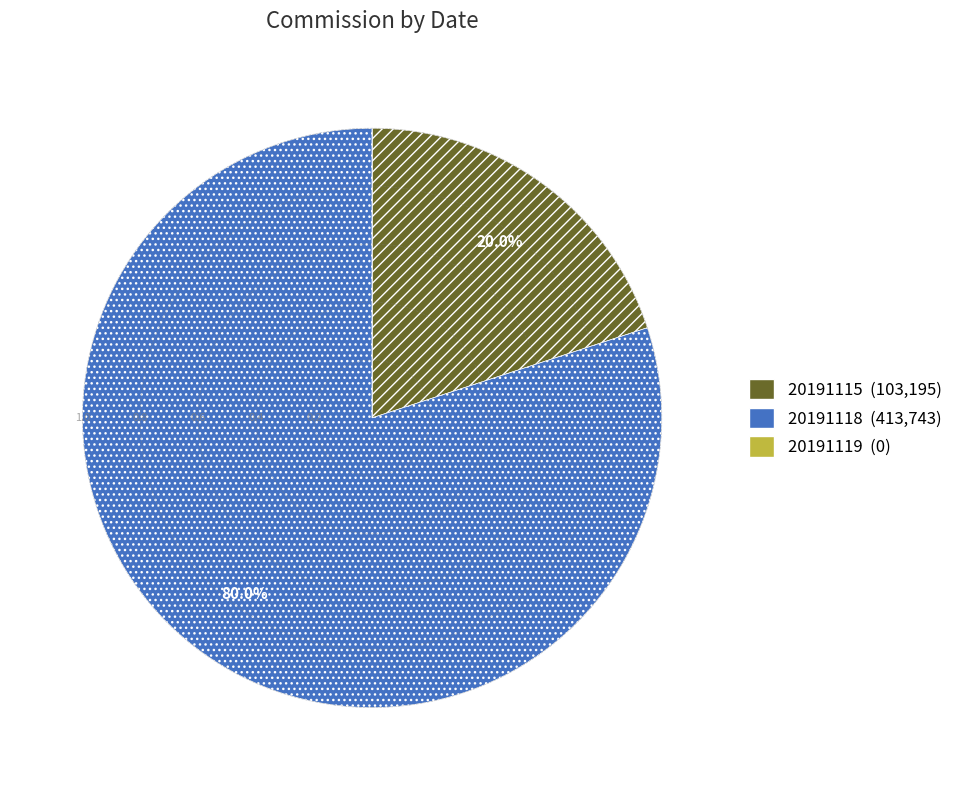

How much of the chart is everything except 20191118?

20.0%